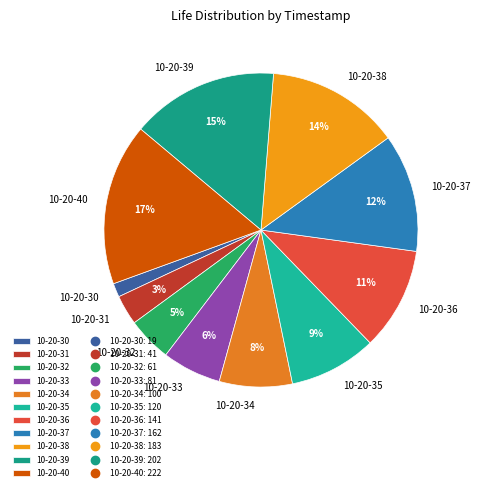

How many slices are in this pie chart?

11